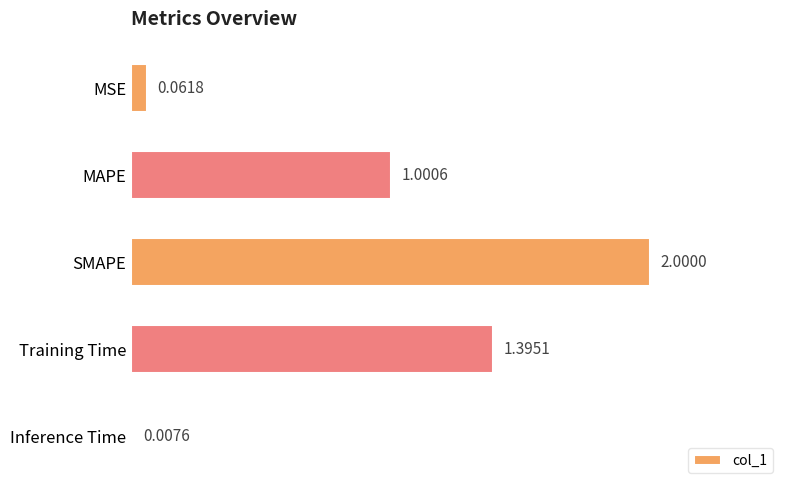

What is the label of the 1st bar from the top?

MSE